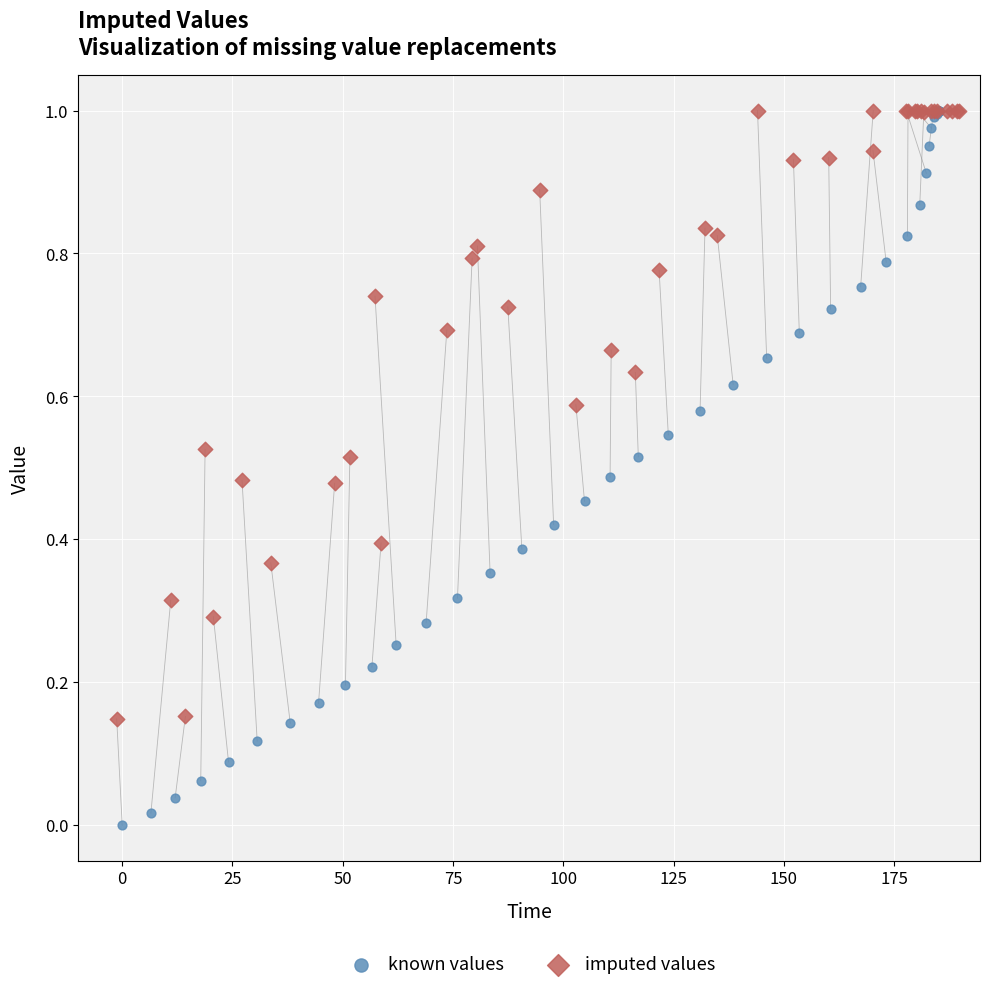

Which series reaches the minimum Y coordinate?

known values